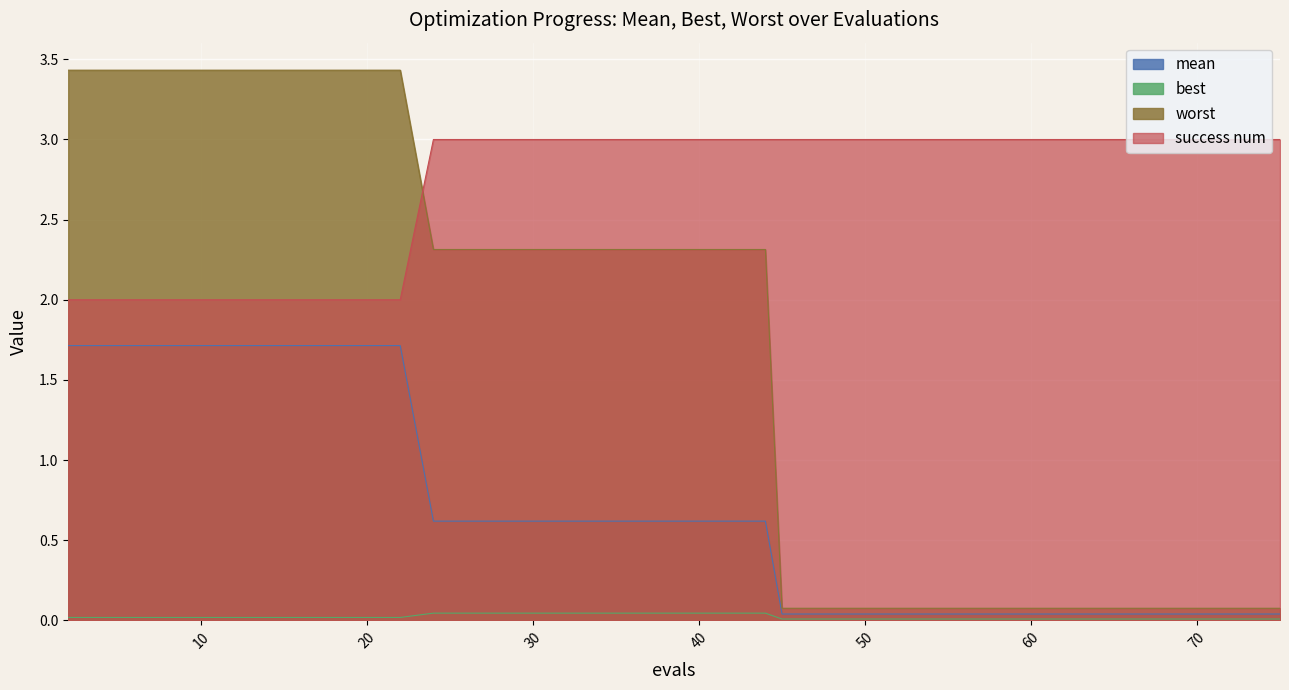

What is the sum of the mean values at 59 and 47?

0.1